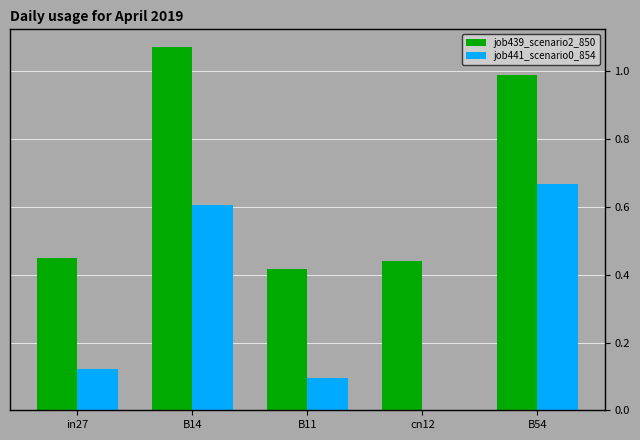

Is the value of job439_scenario2_850 at cn12 greater than the value of job441_scenario0_854 at in27?

Yes